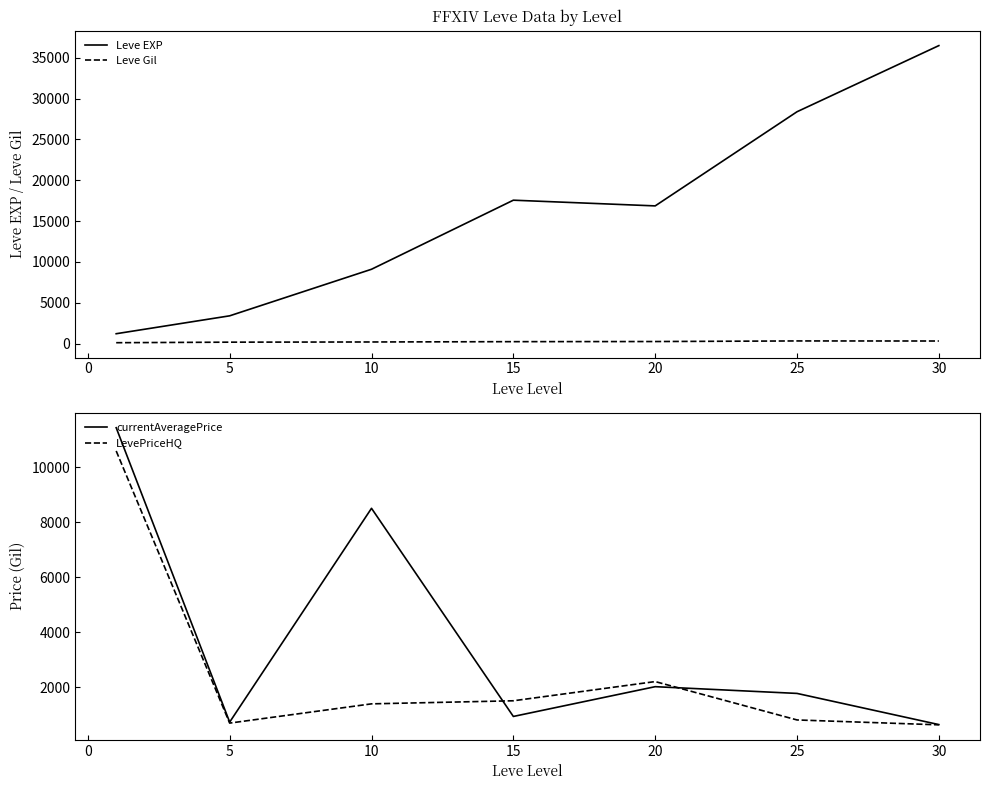

How many distinct data groups are displayed?

4